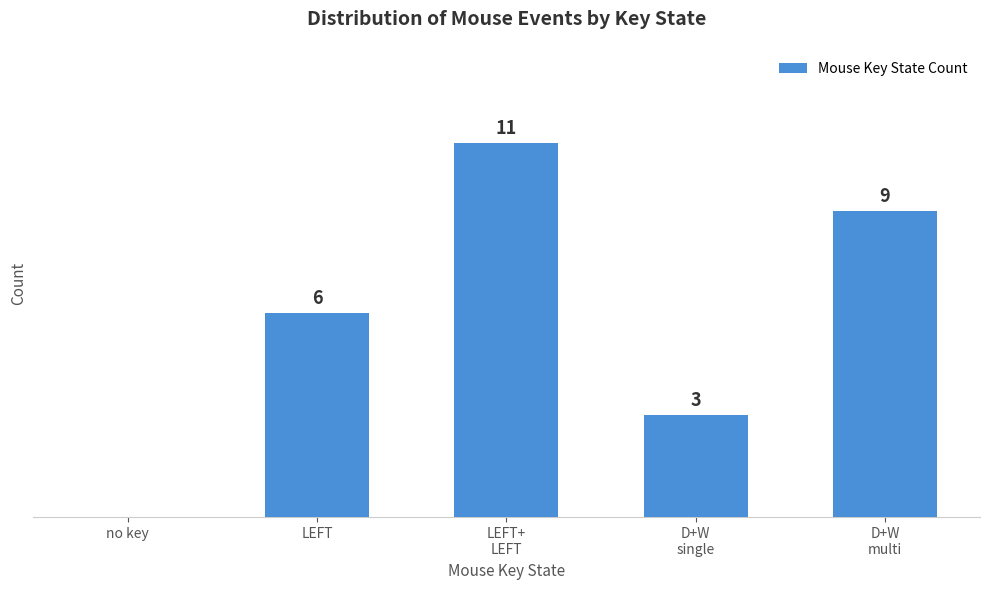

Between D+W
single and LEFT+
LEFT, which is larger?

LEFT+
LEFT